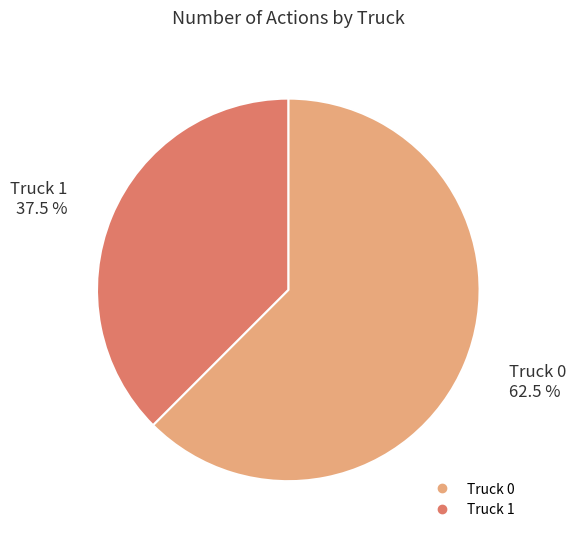

The Truck 0 slice represents 50% of the pie. True or false?

False